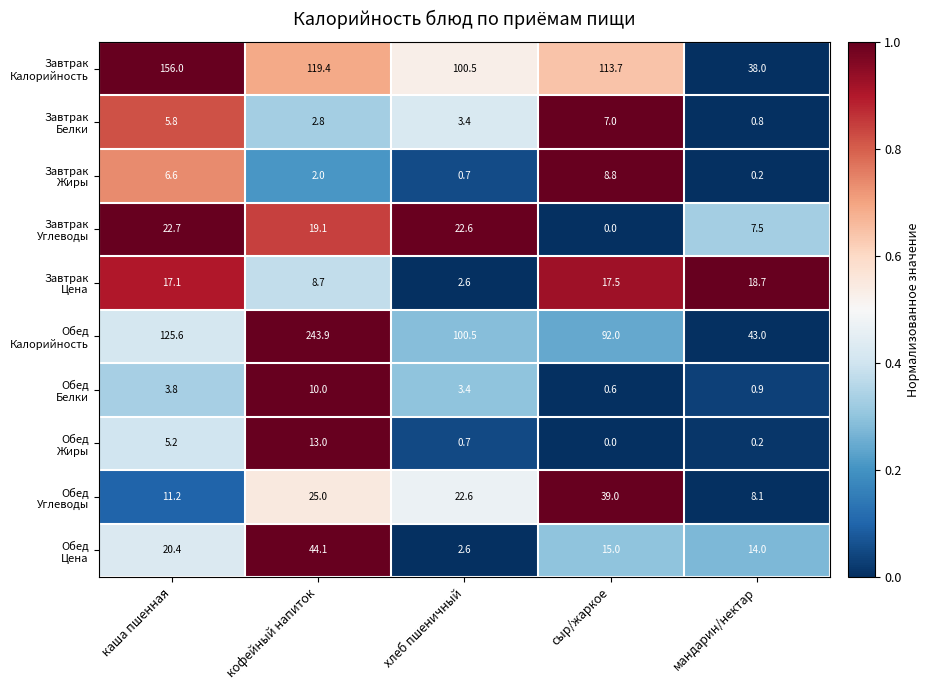

What is the maximum value shown in the chart?

243.9